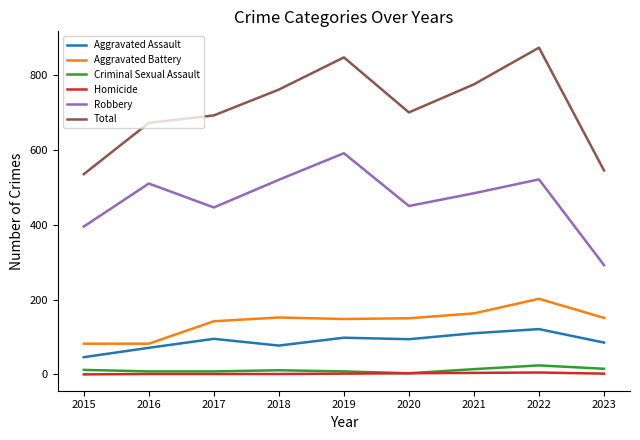

What is the sum of all Robbery values?

4209